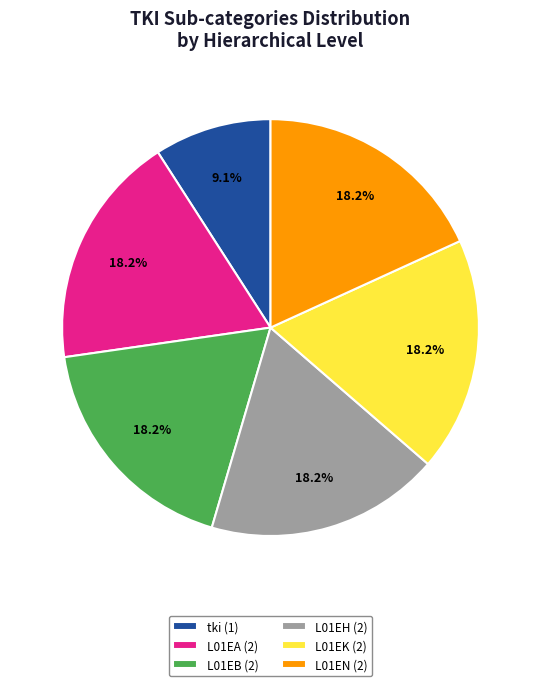

To the nearest percent, what percentage of the pie is L01EH?

18%